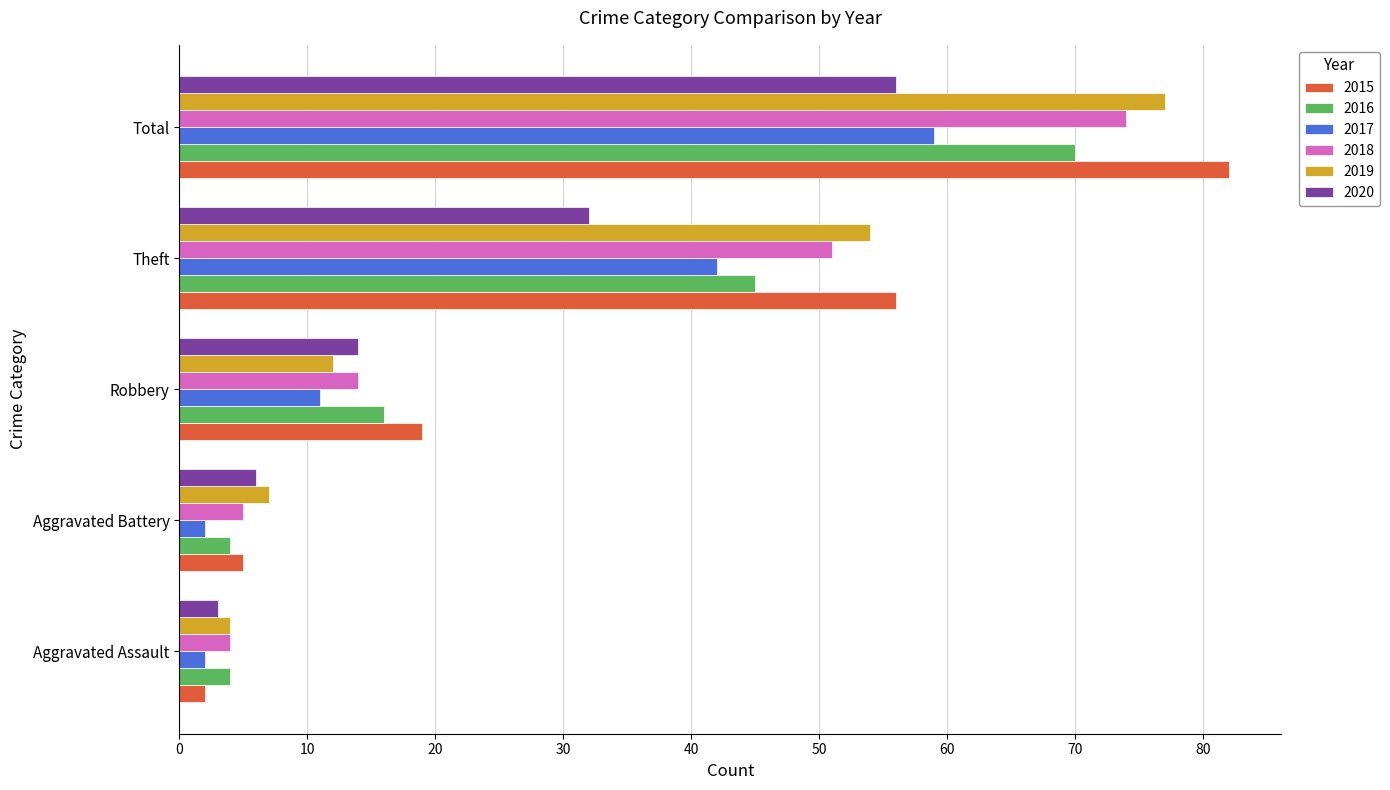

The 2019 series shows 11 at Aggravated Battery. True or false?

False